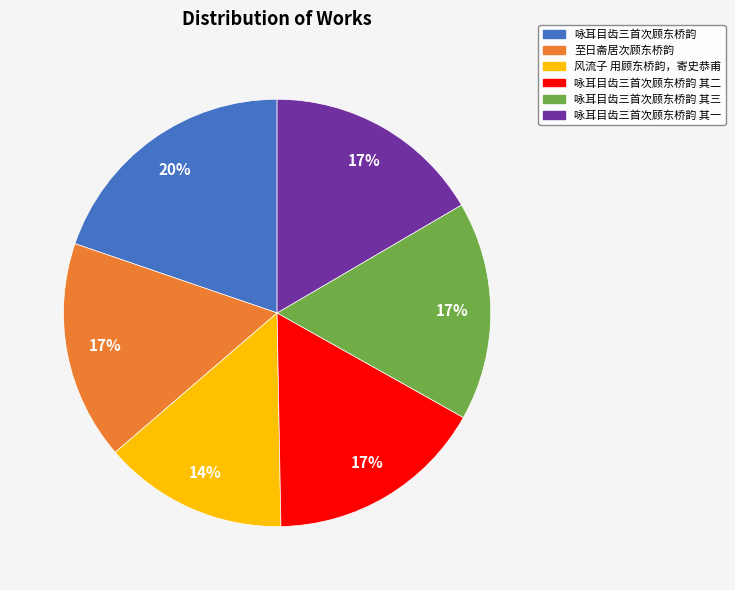

Does 至日斋居次顾东桥韵 account for over 50% of the chart?

No